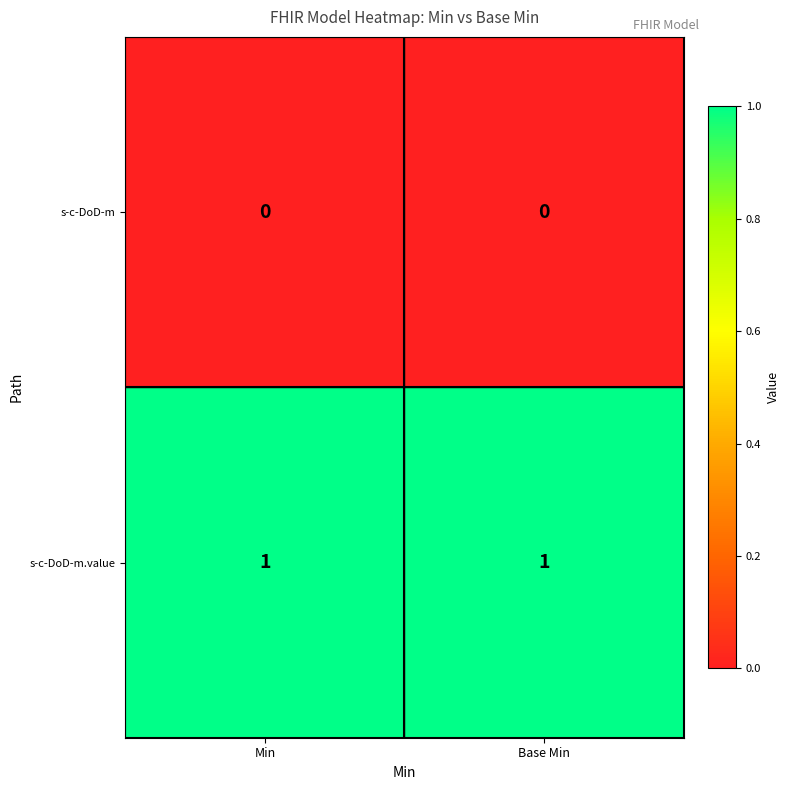

Reading left to right, list all the values displayed in this chart.

s-c-DoD-m: 0	0
s-c-DoD-m.value: 1	1